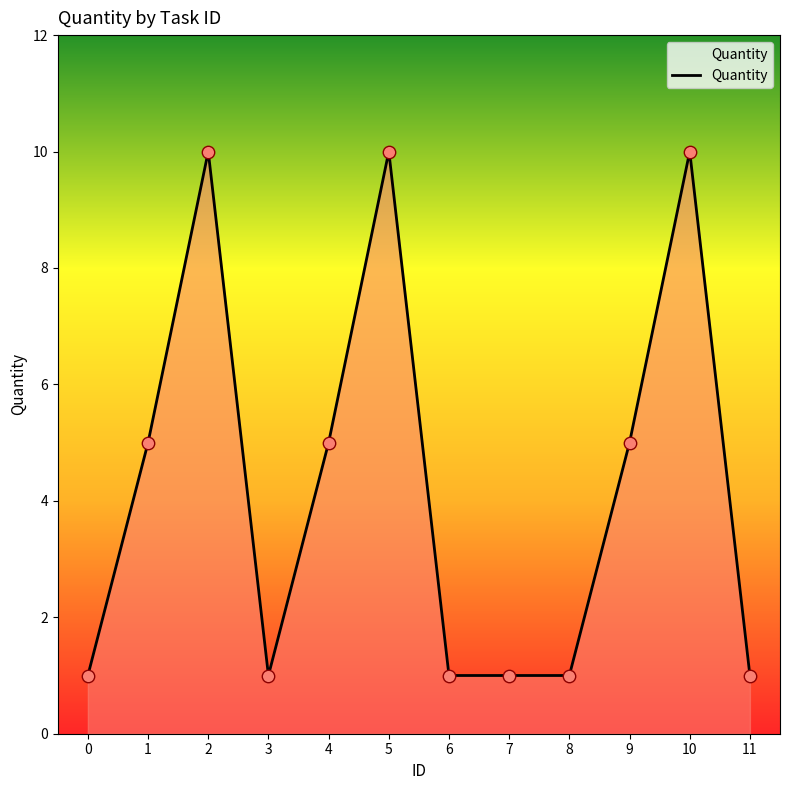

Approximately how many times larger is the value at 7 compared to 8?

1.0